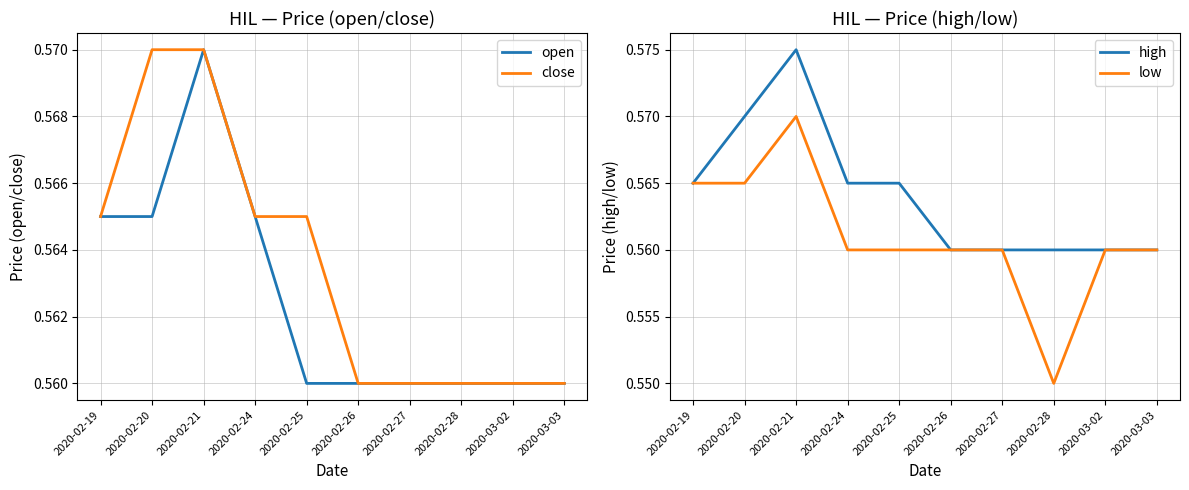

Does the chart have visible grid lines?

Yes